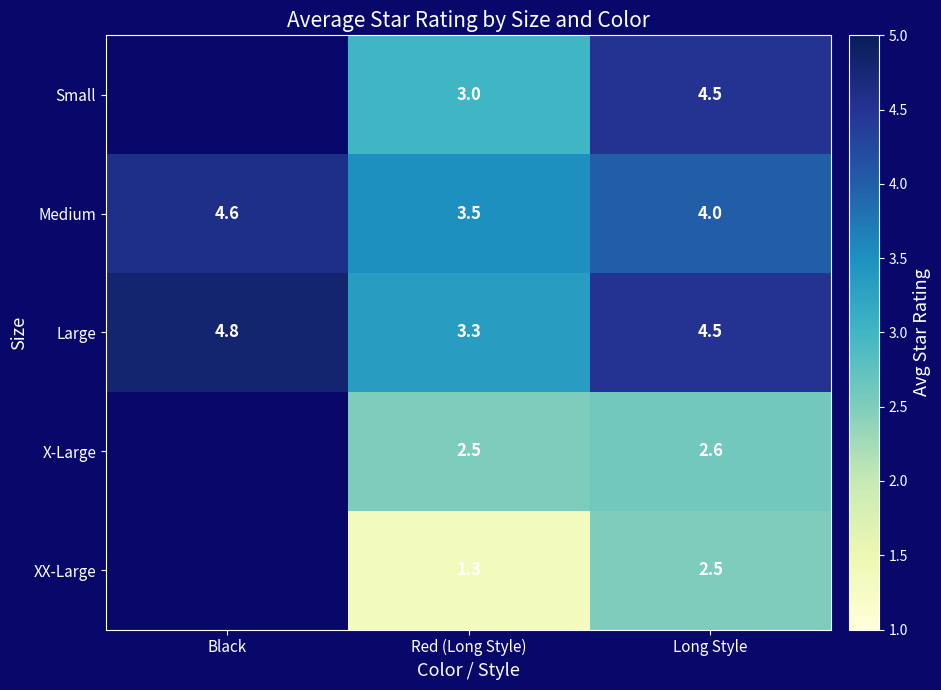

List the labels in order of Large value, smallest first.

Red (Long Style), Long Style, Black